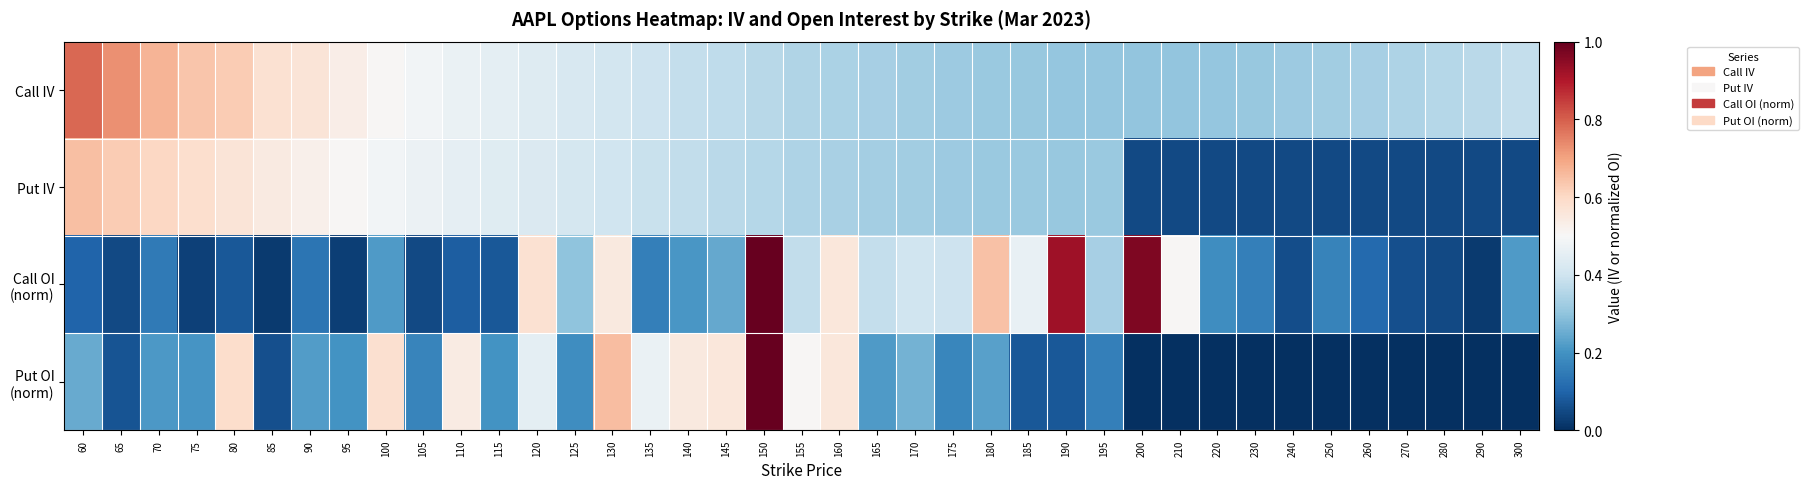

At which category is the sum across all series the highest?

150